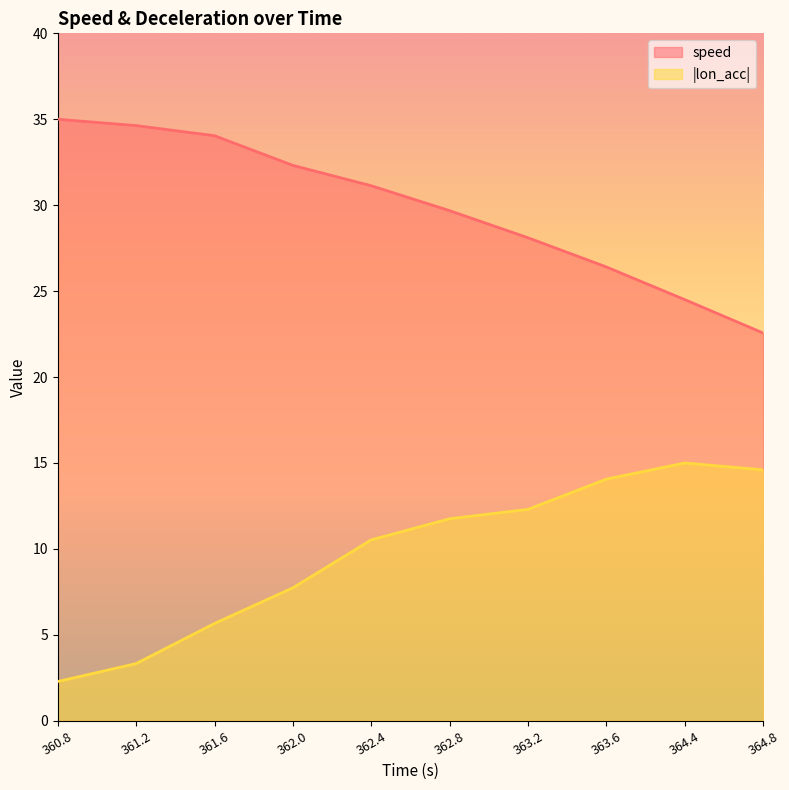

True or false: lon_acc_abs and speed intersect in this chart.

False